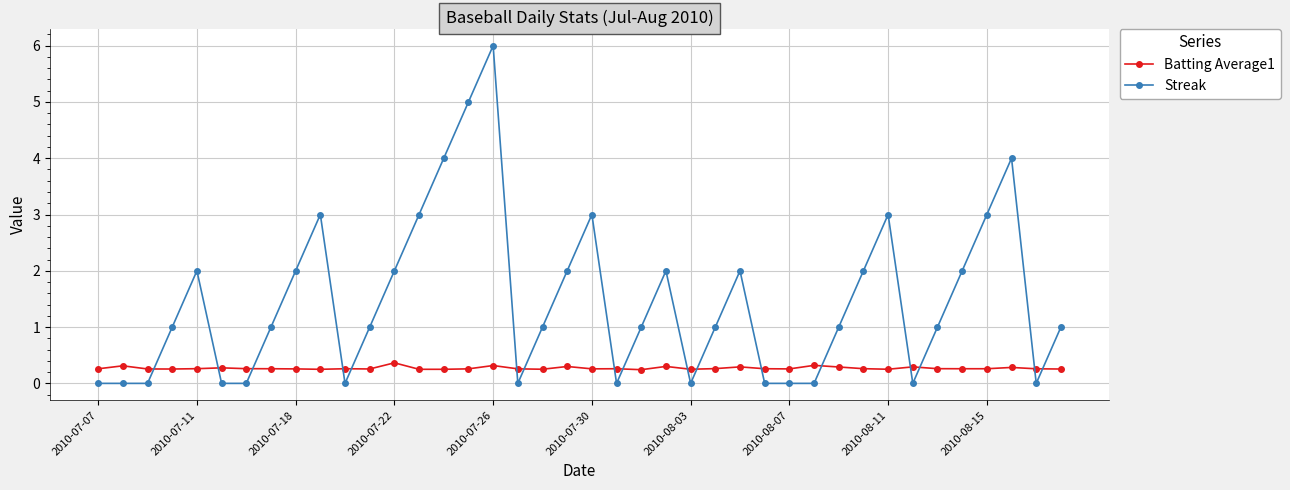

True or false: Streak and Batting Average1 cross at least once.

True